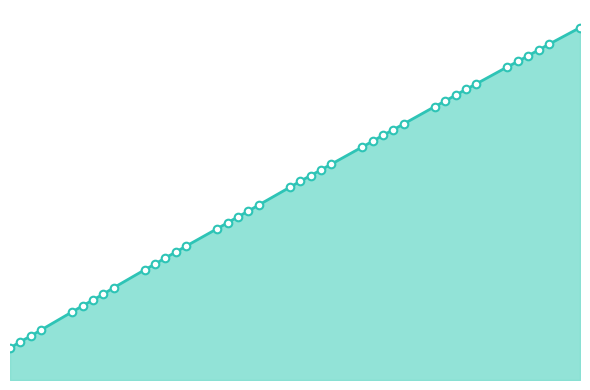

What is the change in value from 2020-02-24 to 2020-02-13?

-15080